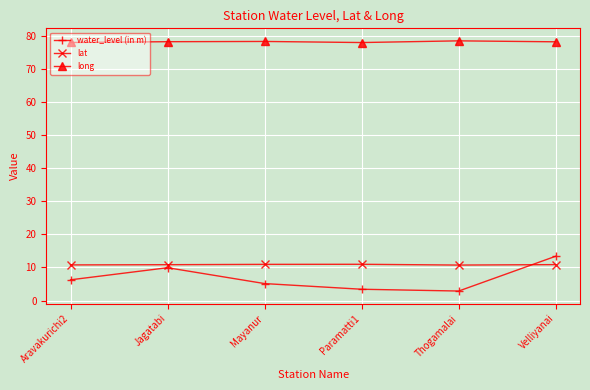

What is the difference between the highest and lowest values at Mayanur?

73.1